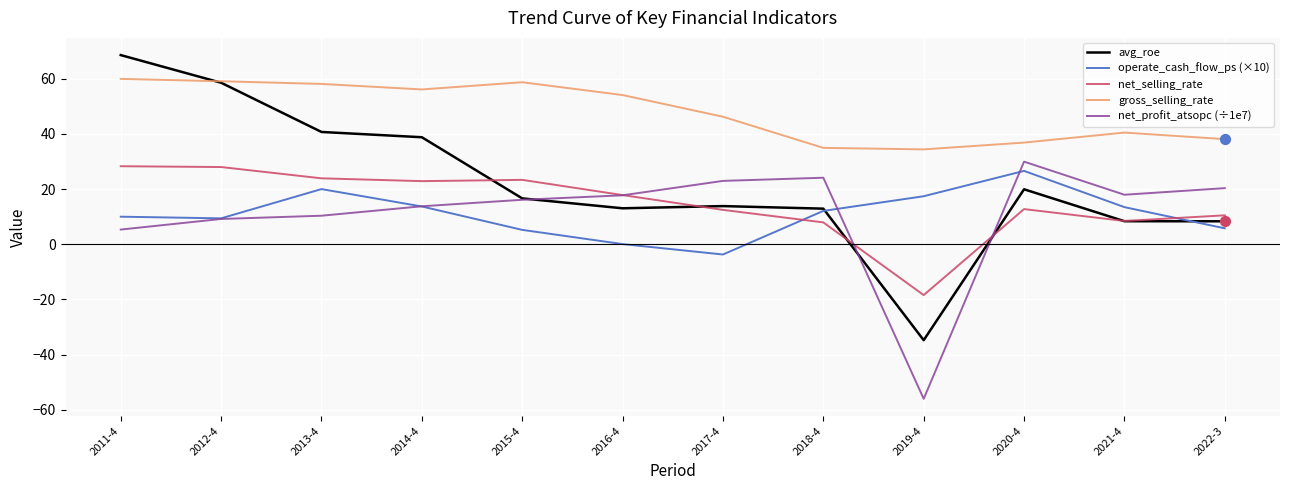

What are all the series names shown in the legend?

avg_roe, operate_cash_flow_ps (×10), net_selling_rate, gross_selling_rate, net_profit_atsopc (÷1e7)